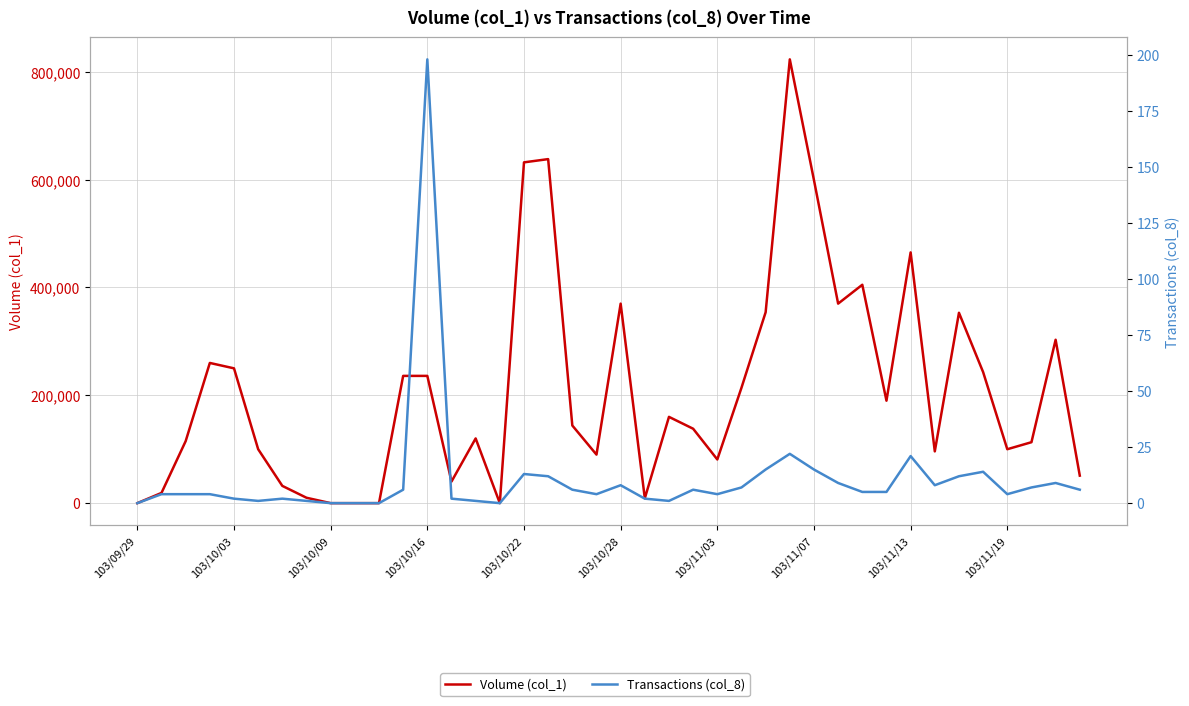

How many lines are shown in the chart?

2